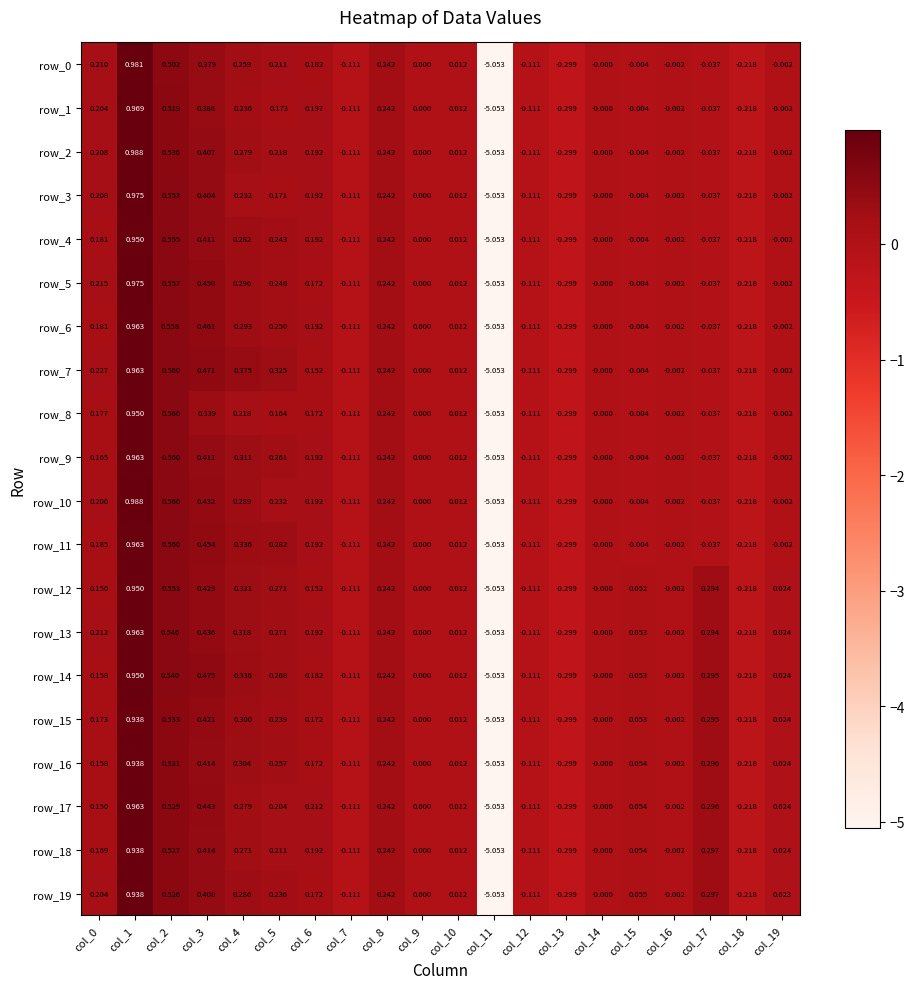

Is the value of row_15 at col_15 greater than the value of row_0 at col_14?

Yes